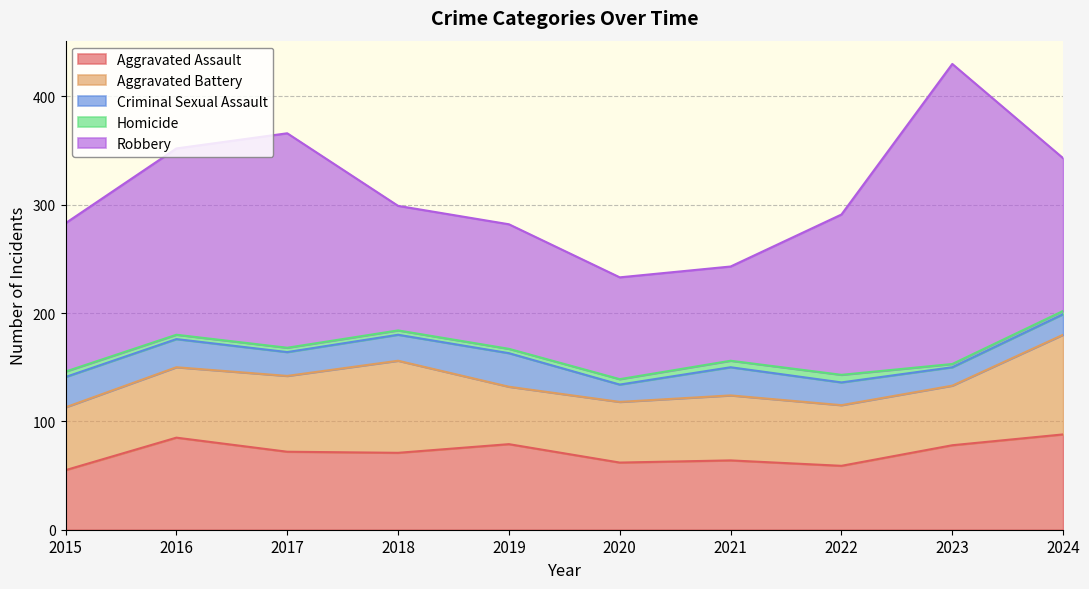

What is the difference between the Aggravated Assault values at 2021 and 2015?

9